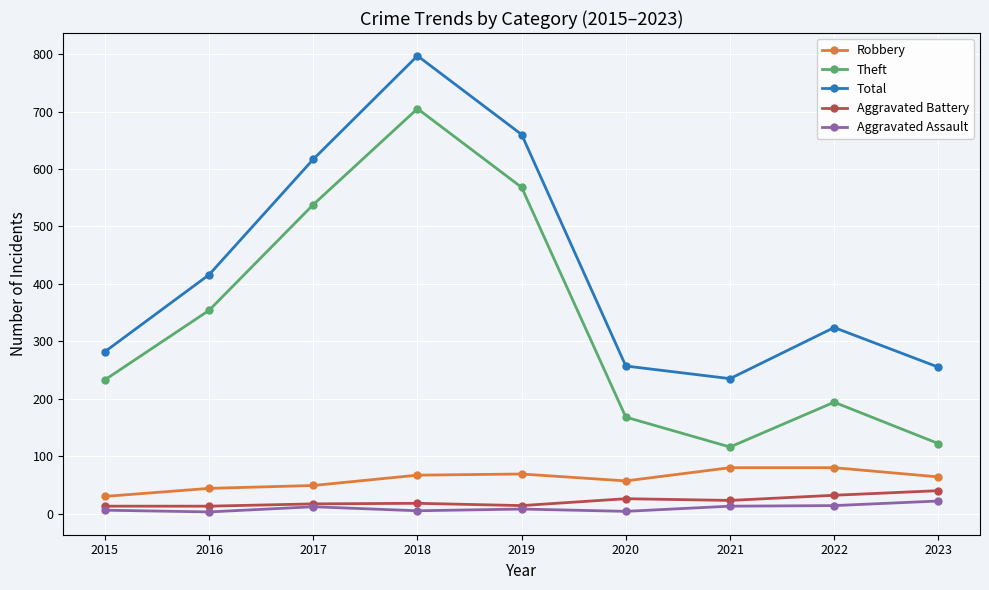

What is the average value of the Theft series?

333